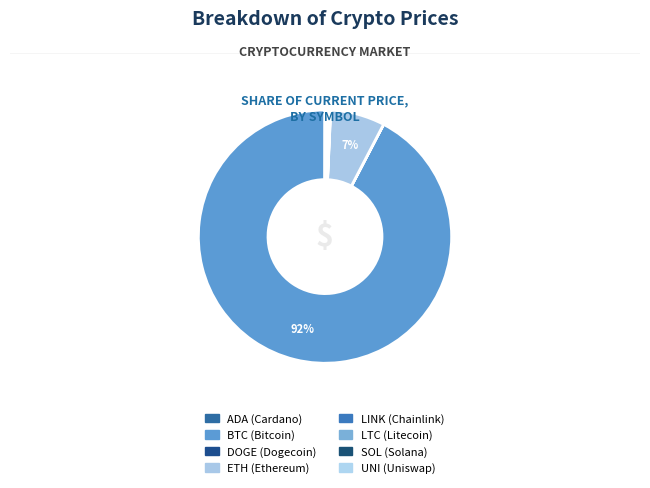

Which slice is the smallest?

doge